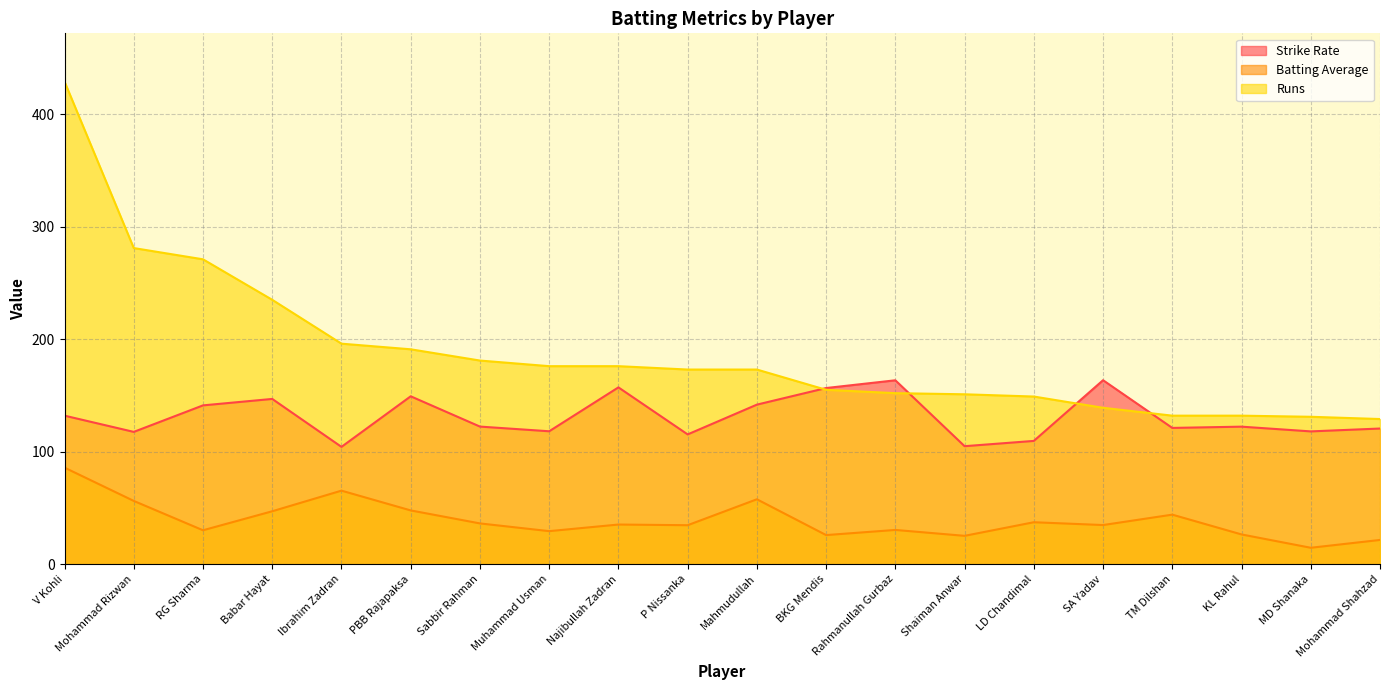

Rank the categories by Batting Average value from lowest to highest.

MD Shanaka, Mohammad Shahzad, Shaiman Anwar, BKG Mendis, KL Rahul, Muhammad Usman, RG Sharma, Rahmanullah Gurbaz, P Nissanka, SA Yadav, Najibullah Zadran, Sabbir Rahman, LD Chandimal, TM Dilshan, Babar Hayat, PBB Rajapaksa, Mohammad Rizwan, Mahmudullah, Ibrahim Zadran, V Kohli